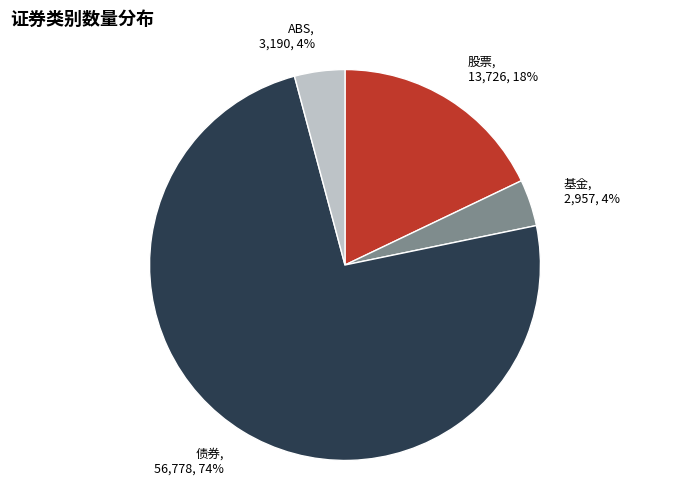

Is 债券 the majority of the pie?

Yes